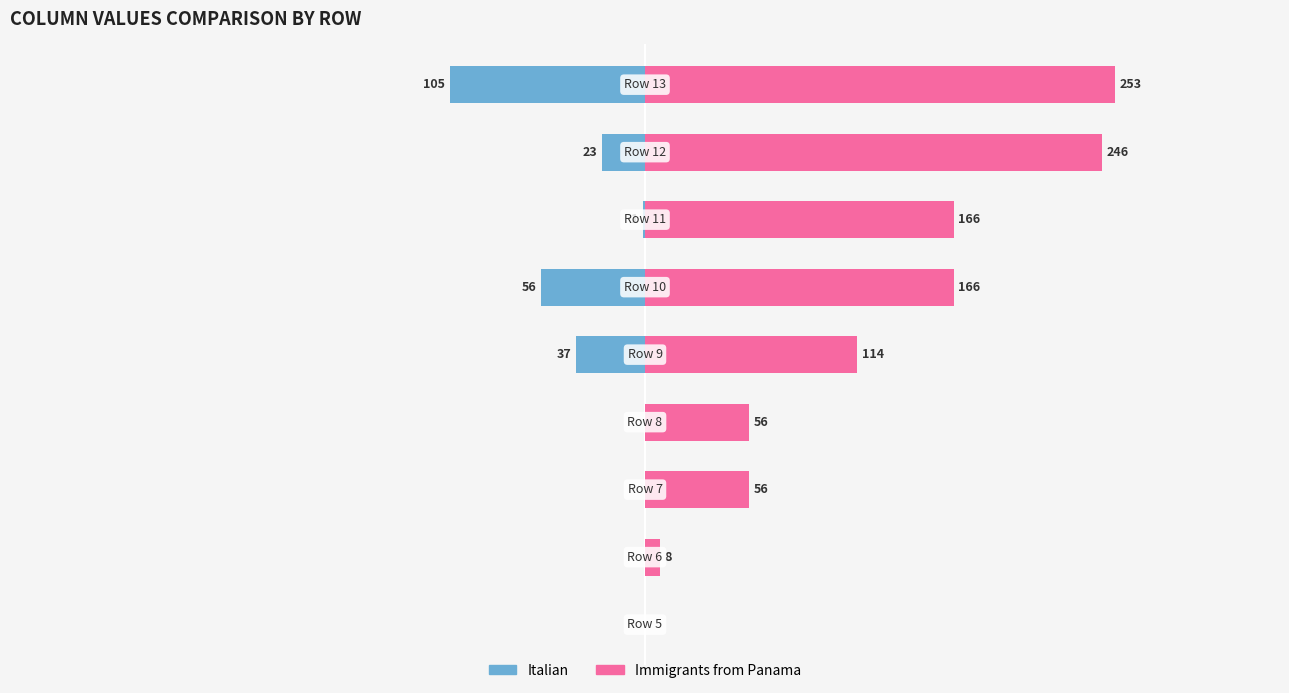

What is the difference between the second highest and minimum values in the Immigrants from Panama series?

246